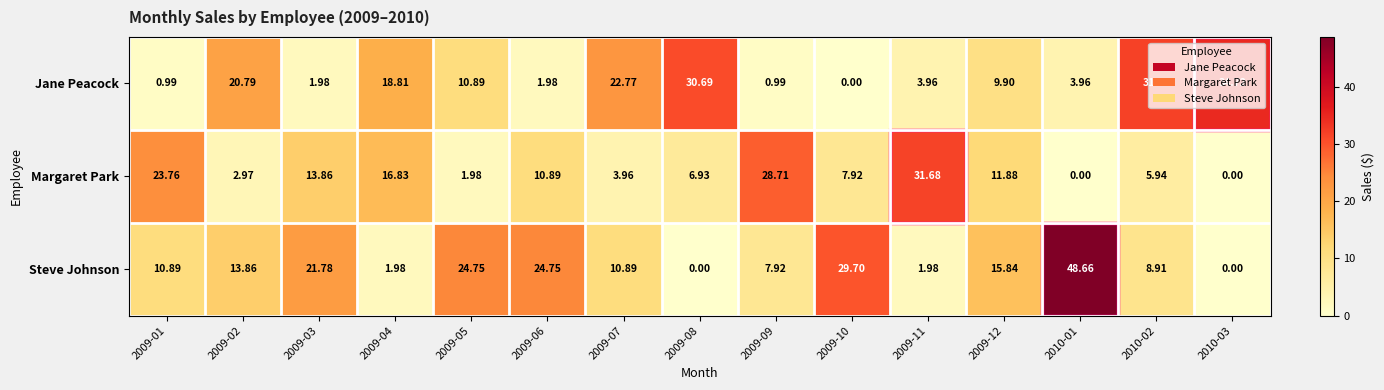

How many data points does each series have?

15